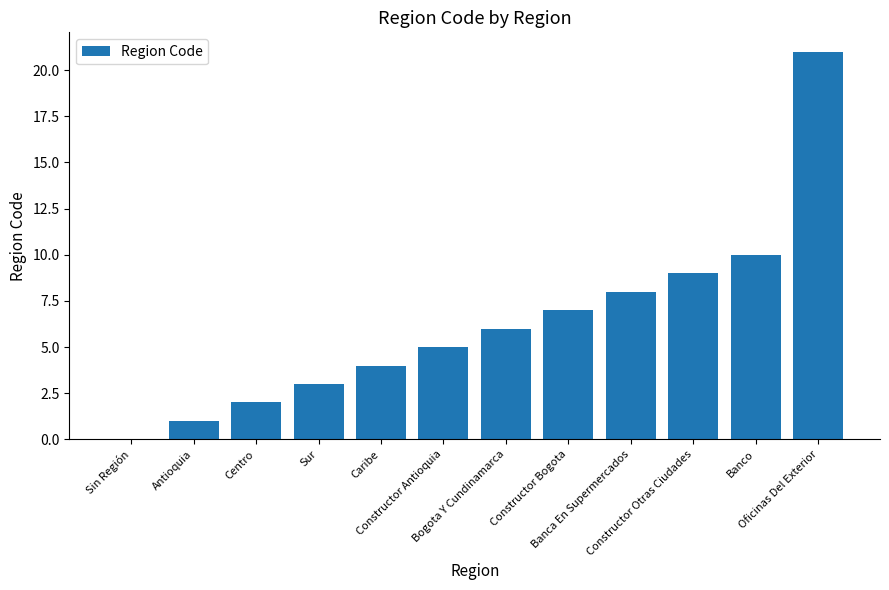

Where is the data nearest to the value 10?

Banco